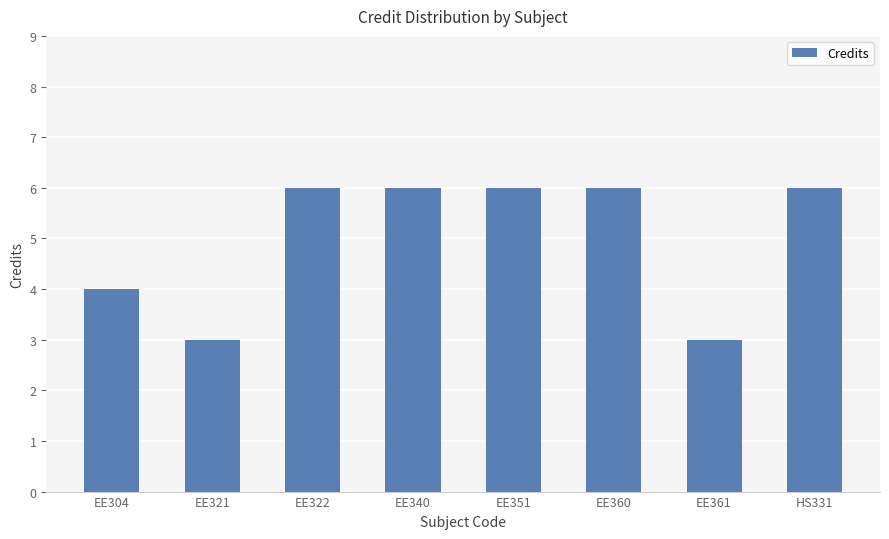

What is the maximum value shown in the chart?

6